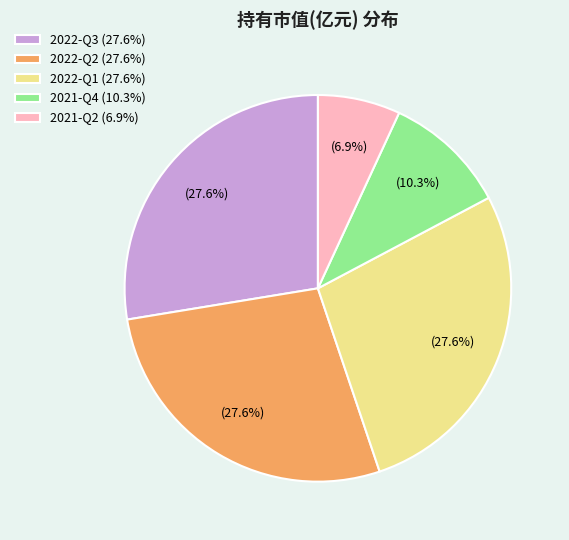

Count the number of slices in the pie.

5